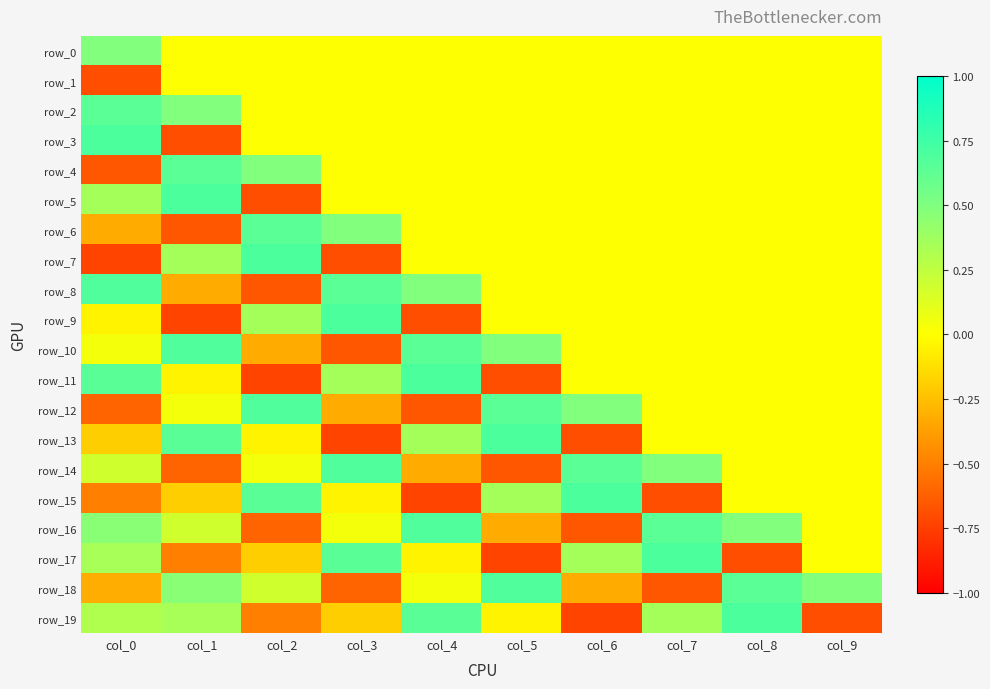

At which category does the chart reach its minimum across all series?

col_0